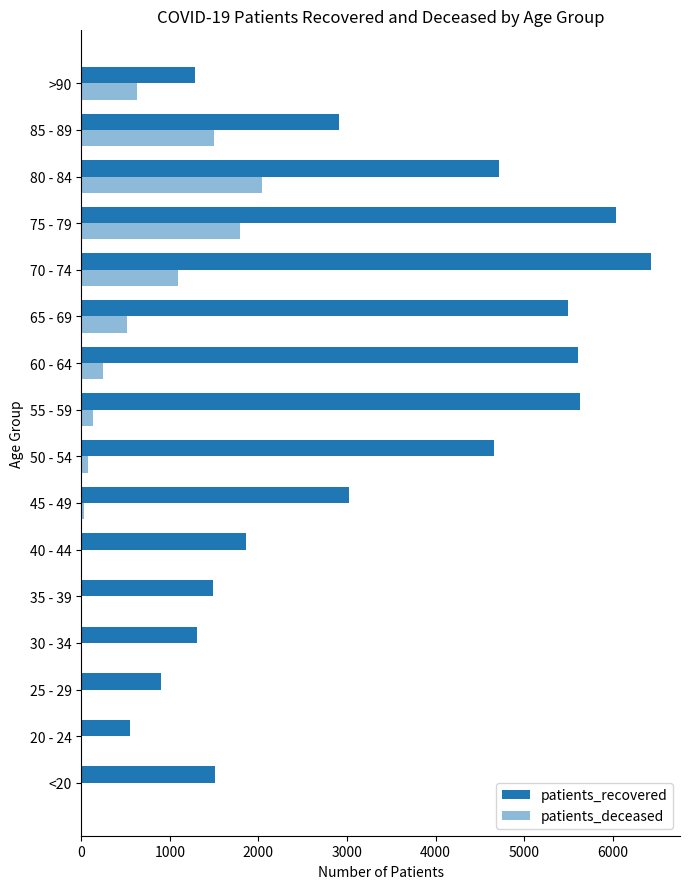

How many distinct data groups are displayed?

2